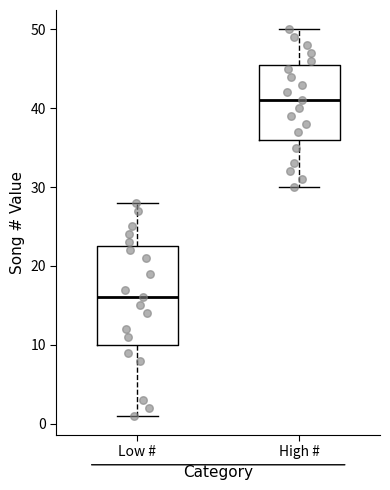

Reading left to right, transcribe this box plot: for each box, give where its median line is, the range the box spans, and where its two whiskers end, as read against the y-axis. The values are not printed on the chart, so give them approximately, as read against the axis.

Low #: median 16, box 10 to 23, whiskers 1 to 28
High #: median 41, box 36 to 46, whiskers 30 to 50